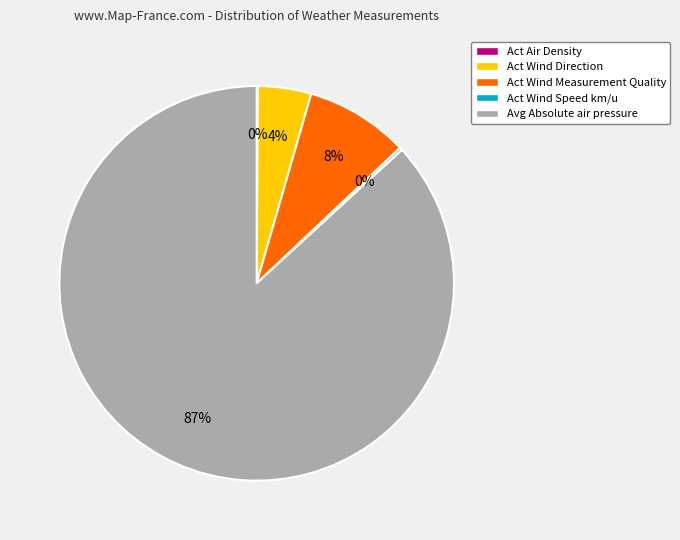

Which slice is the largest?

Avg Absolute air pressure